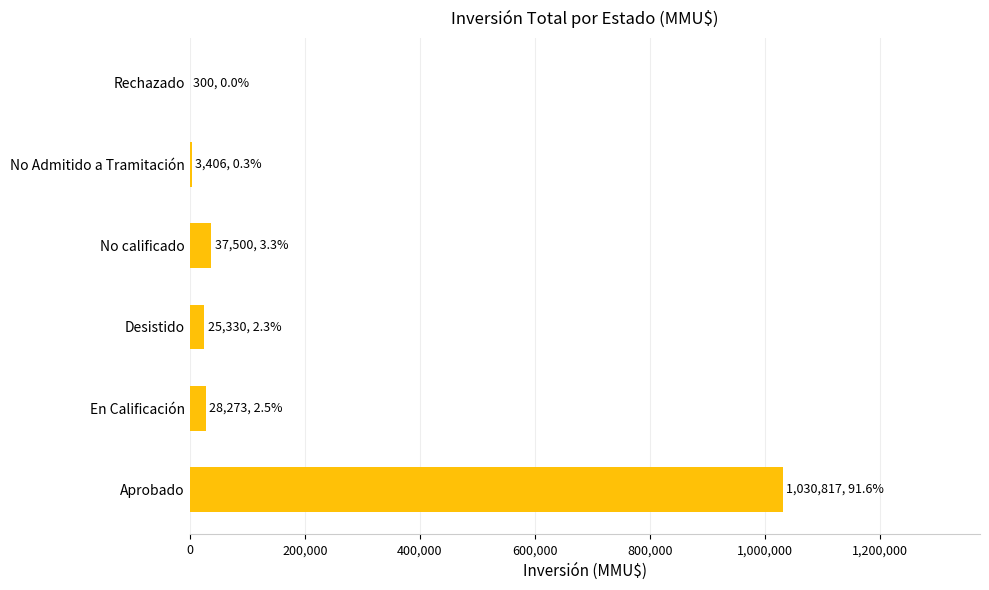

Is it true that the value at Aprobado is 1030817?

True